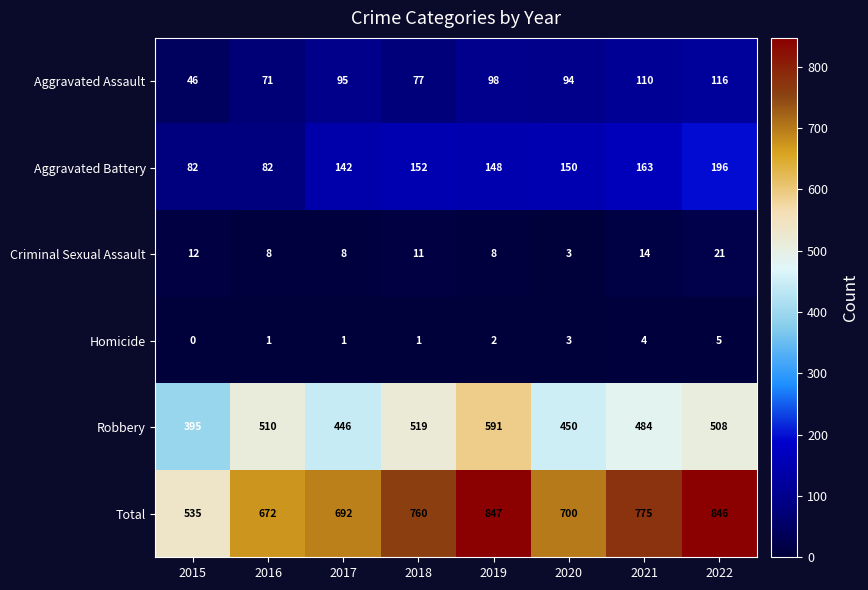

Rank the series at 2021 from lowest to highest value.

Homicide, Criminal Sexual Assault, Aggravated Assault, Aggravated Battery, Robbery, Total